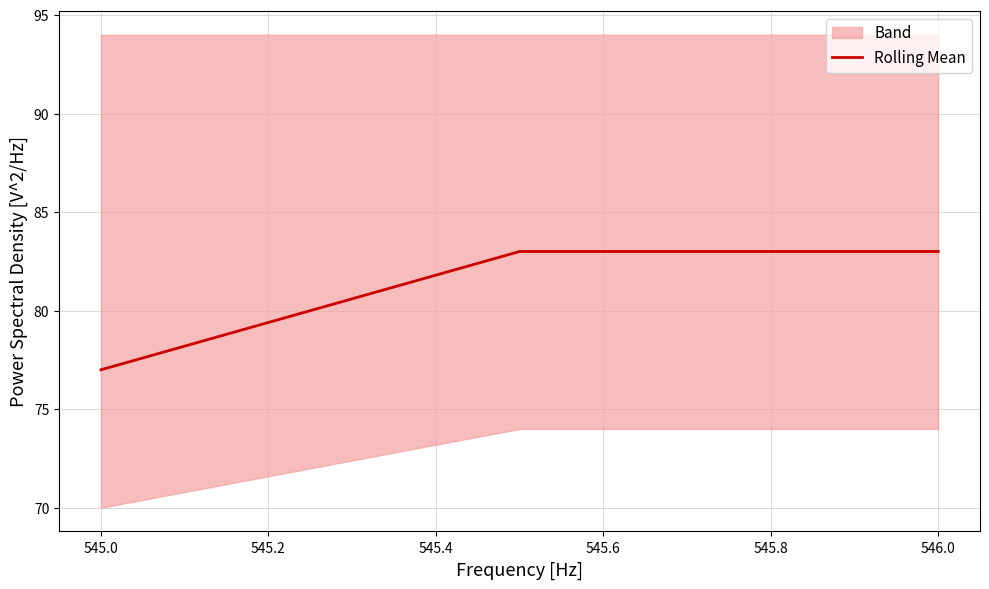

The value of Rolling Mean at 546.0 is 141. True or false?

False